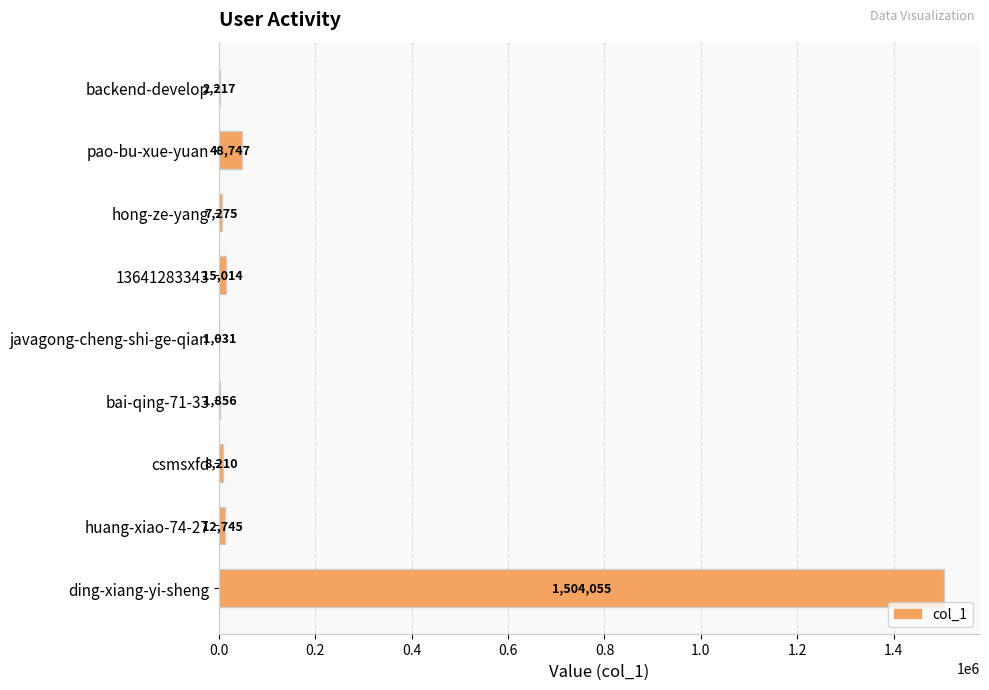

What is the change in value from hong-ze-yang to ding-xiang-yi-sheng?

+1496780